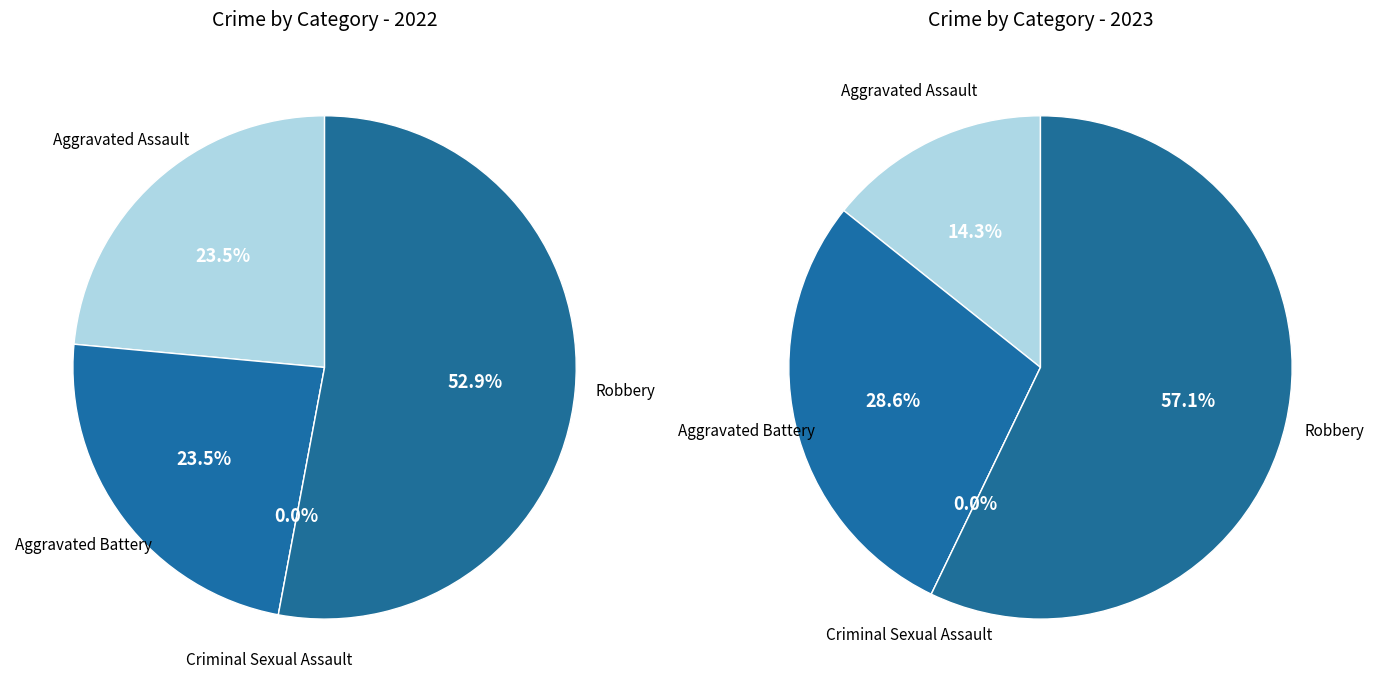

Is values_2022 the majority of the pie?

No